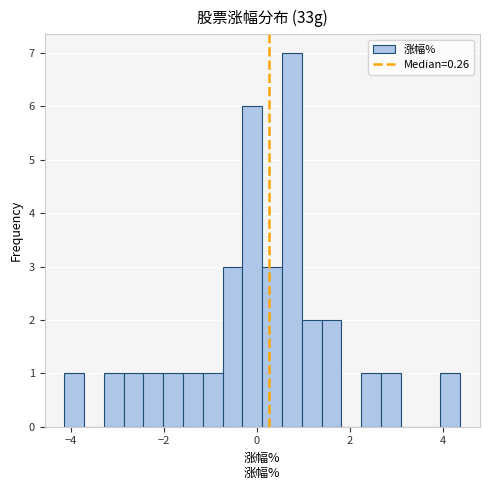

Read against the x-axis, roughly where is the centre of the tallest bar?

0.8